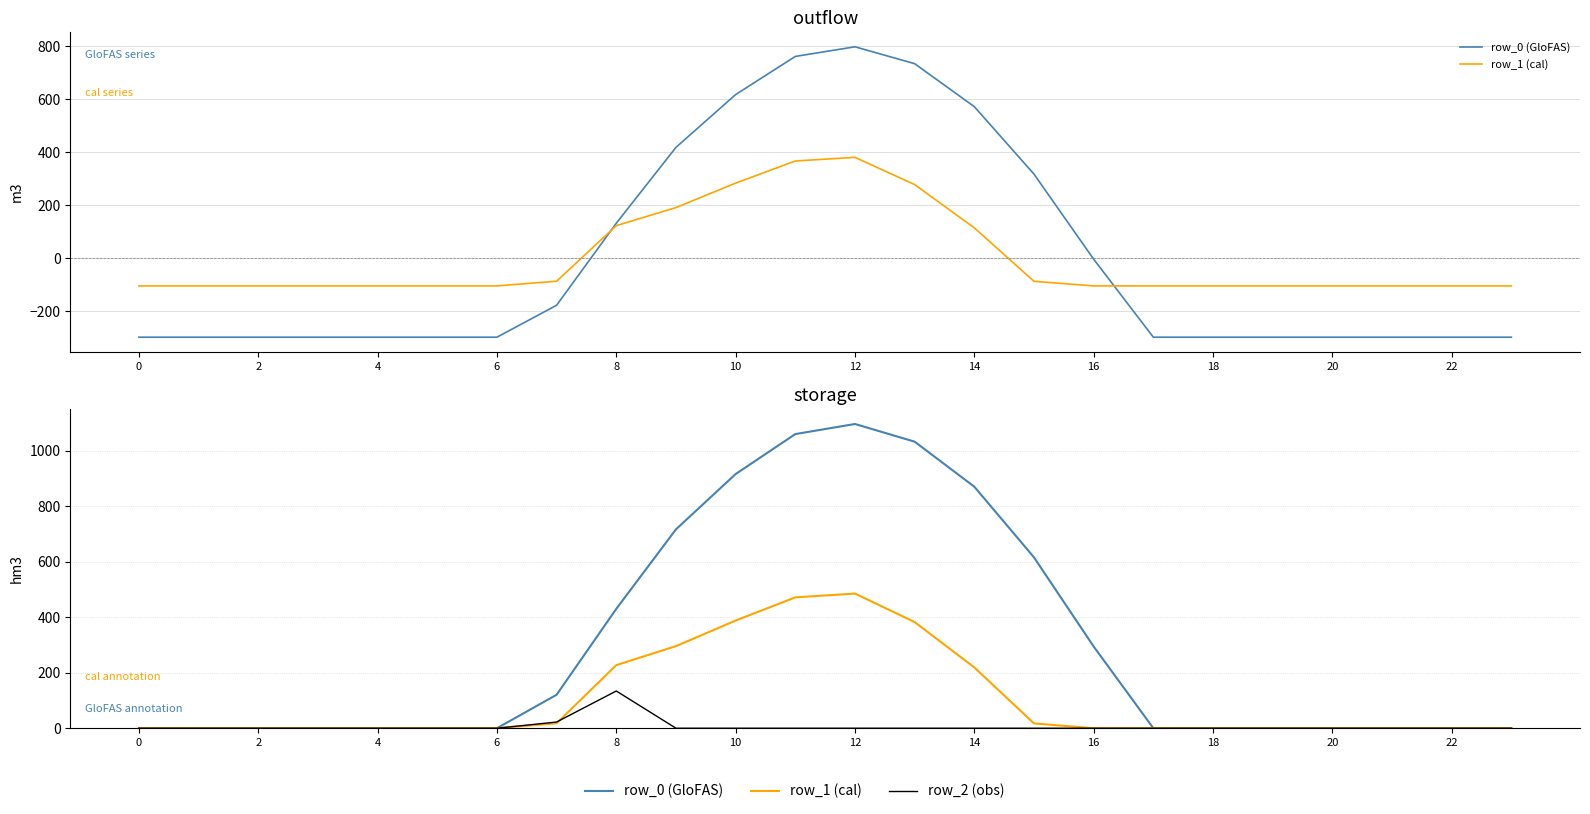

Which series has the largest range (max minus min)?

row_0 (GloFAS)